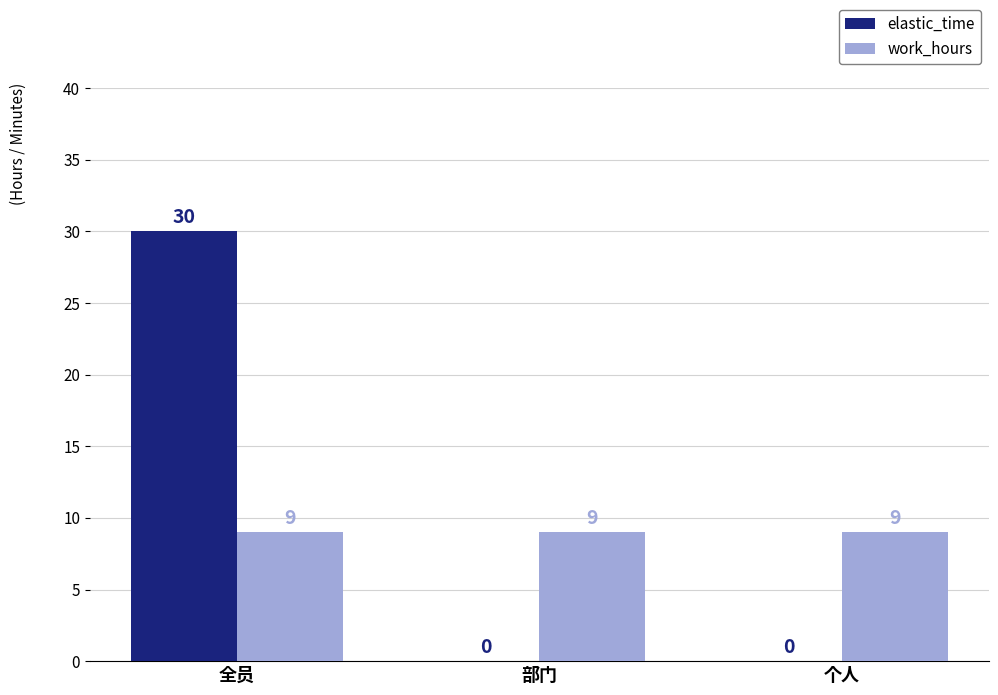

Is the value of elastic_time at 个人 greater than the value of work_hours at 全员?

No